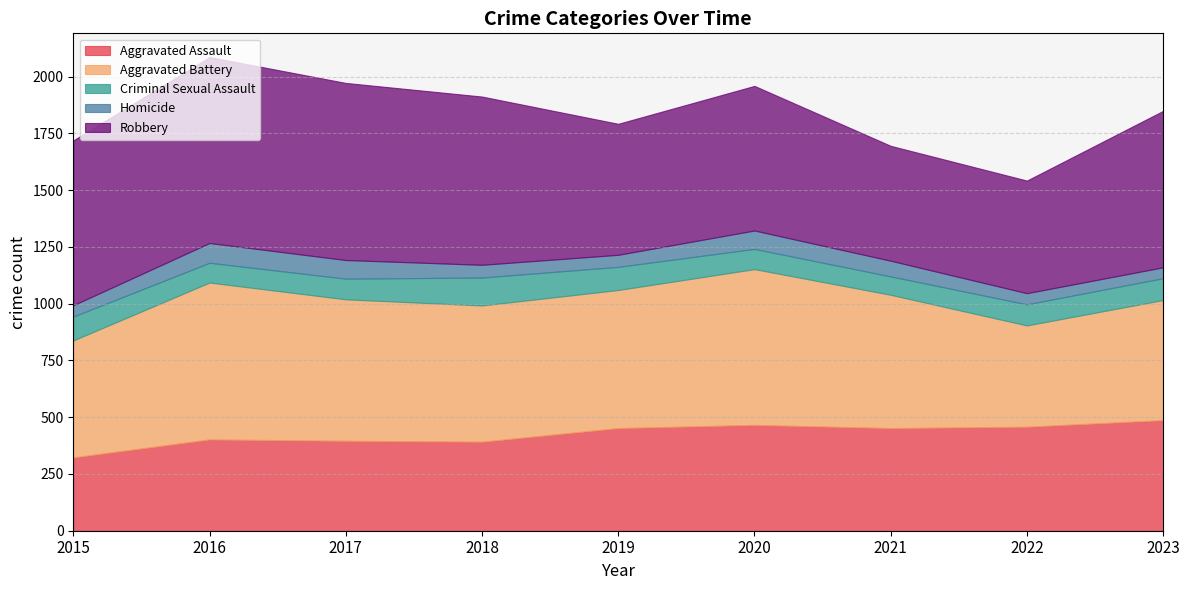

Which series ends up on top after the final intersection of Aggravated Assault and Aggravated Battery?

Aggravated Battery